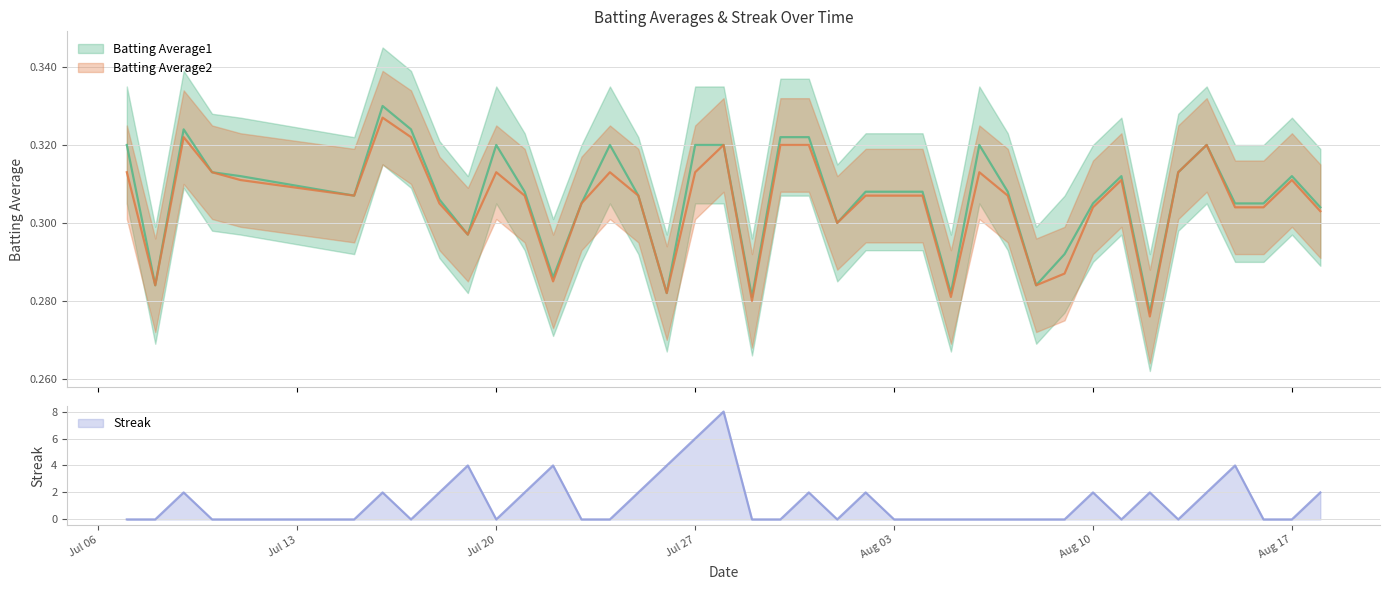

Which category has the lowest value in the Batting Average2 series?

2010-08-12